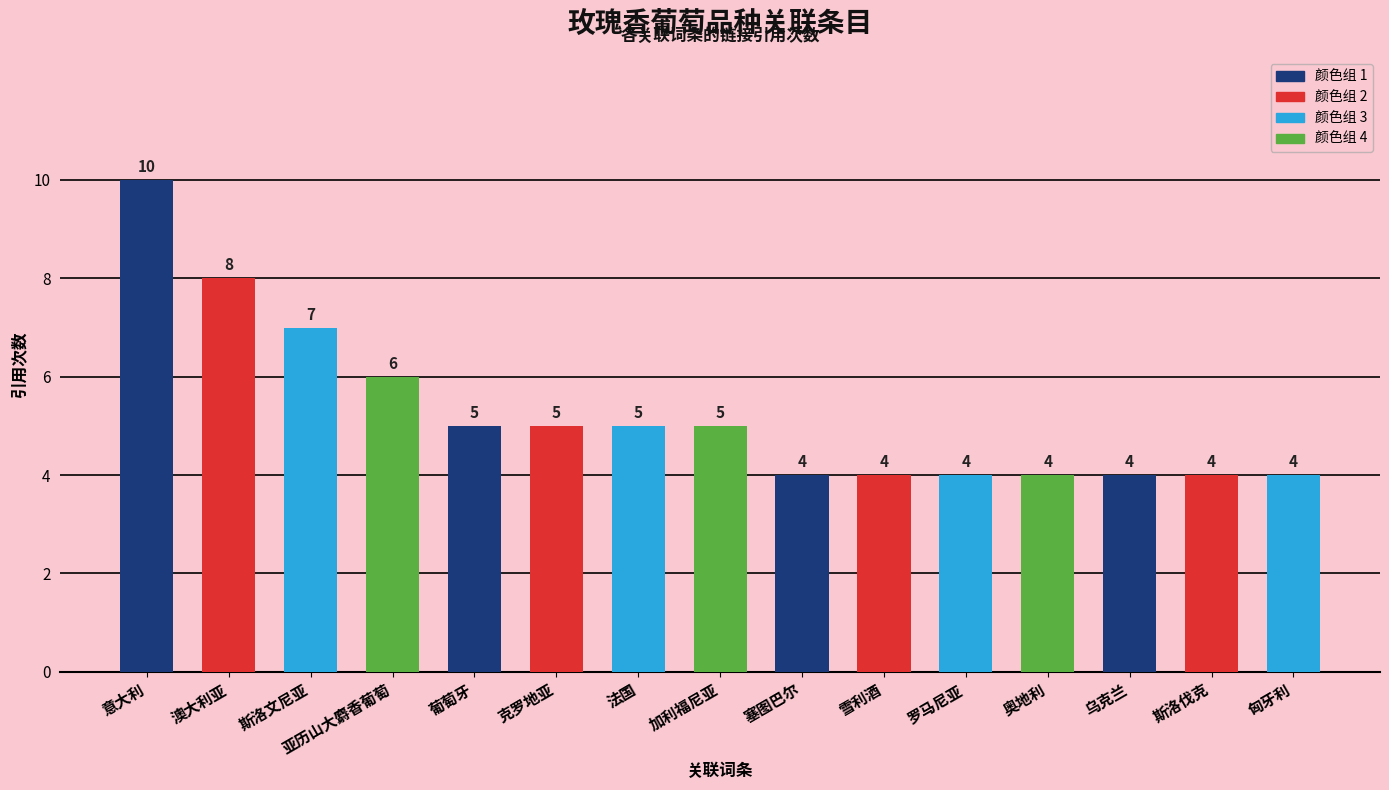

Where is the data nearest to the value 7?

斯洛文尼亚